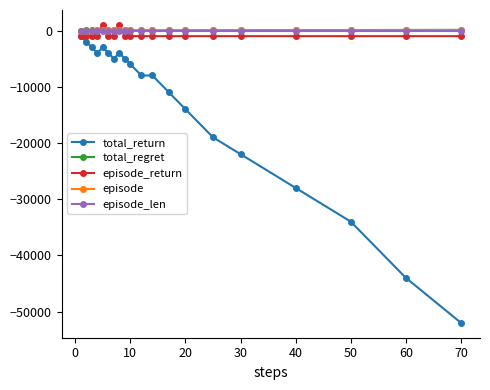

Which series has the largest range (max minus min)?

total_return